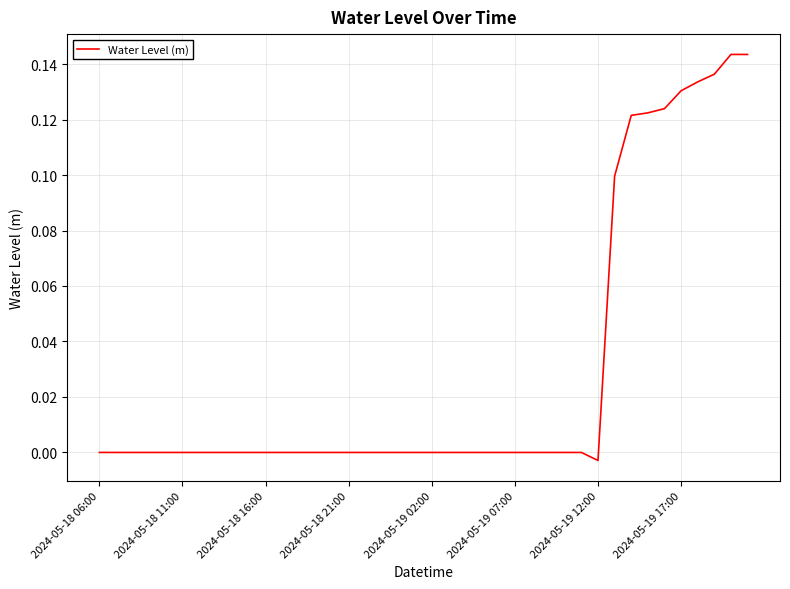

Does the chart have visible grid lines?

Yes